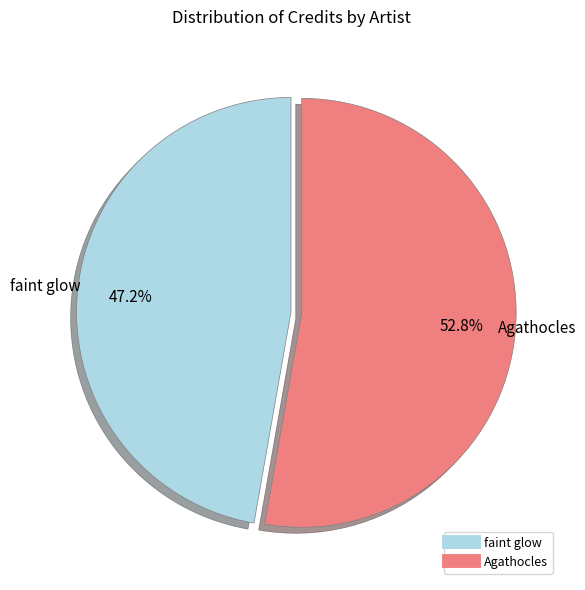

The faint glow slice represents 47% of the pie. True or false?

True